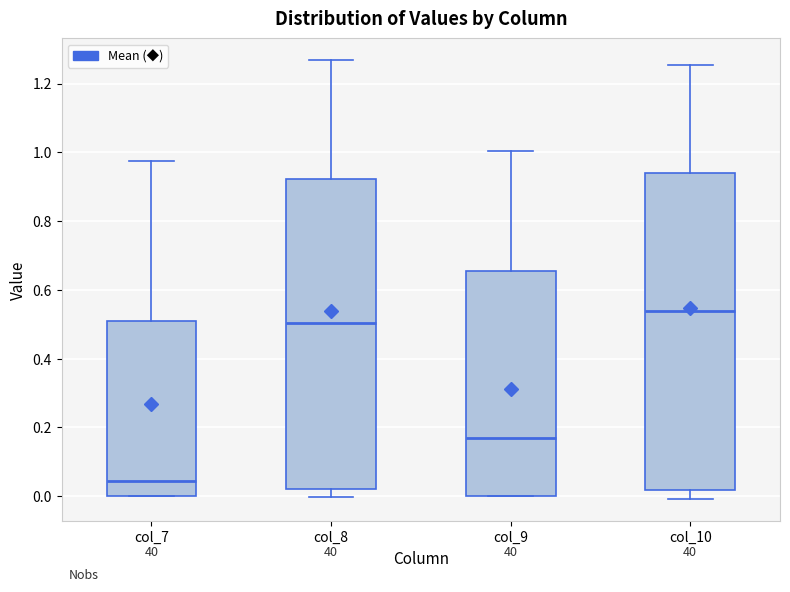

Reading left to right, read every box against the y-axis: the position of its median line, the range the box covers, and the ends of its whiskers. The values are not printed on the chart, so give them approximately, as read against the axis.

col_7: median 0.04, box 0.00 to 0.50, whiskers 0.00 to 0.98
col_8: median 0.50, box 0.02 to 0.92, whiskers 0.00 to 1.26
col_9: median 0.18, box 0.00 to 0.66, whiskers 0.00 to 1.00
col_10: median 0.54, box 0.02 to 0.94, whiskers 0.00 to 1.26